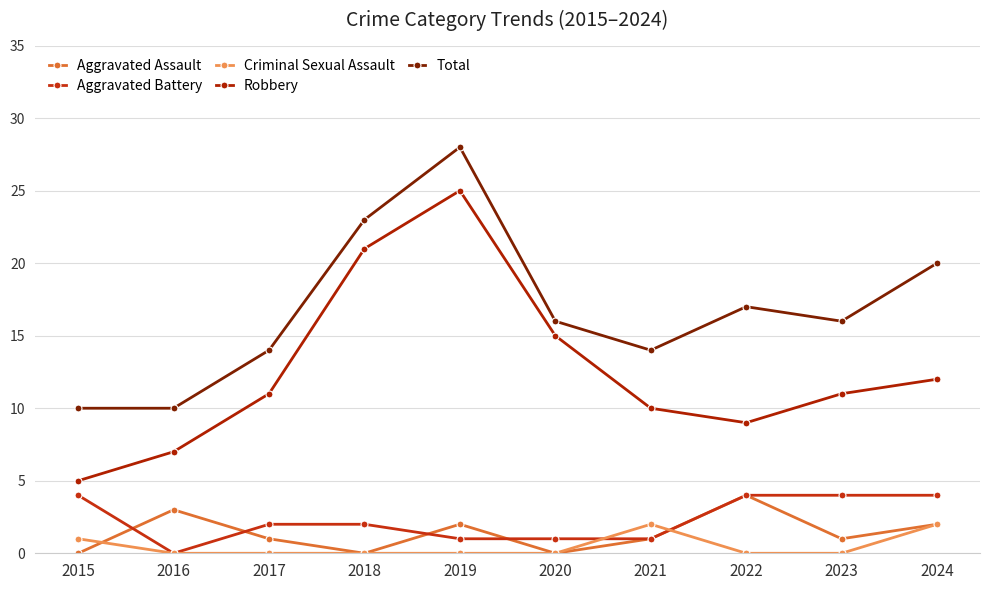

How many distinct data groups are displayed?

5